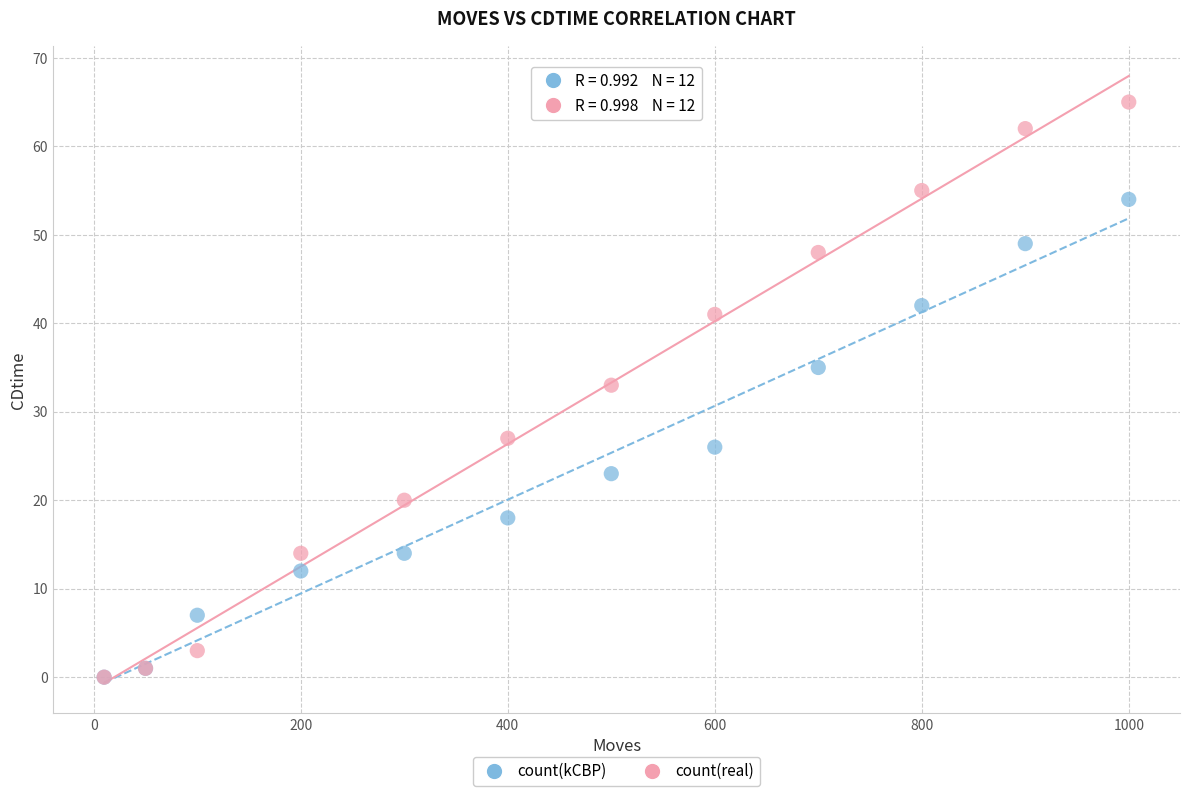

Which series reaches the maximum Y coordinate?

count(real)